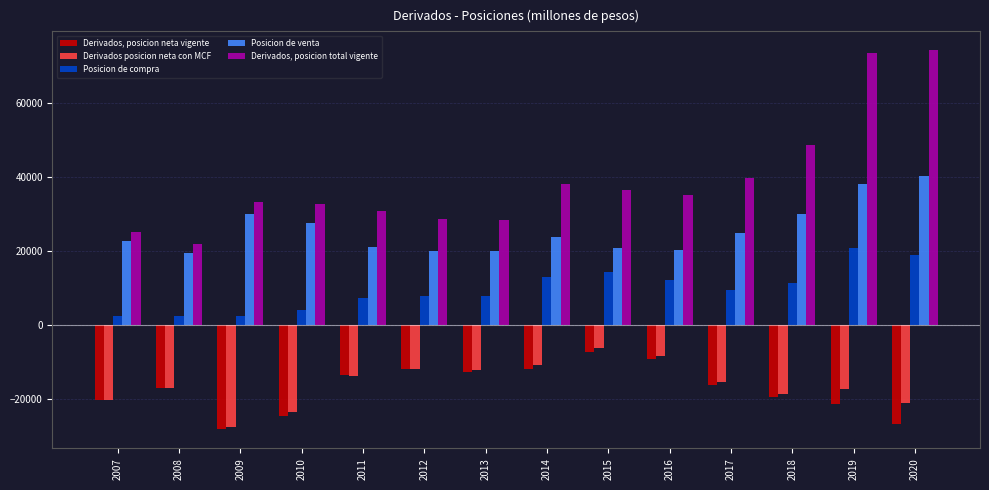

At 2019, list the series in order from smallest to largest.

Derivados, posicion neta vigente, Derivados posicion neta con MCF, Posicion de compra, Posicion de venta, Derivados, posicion total vigente